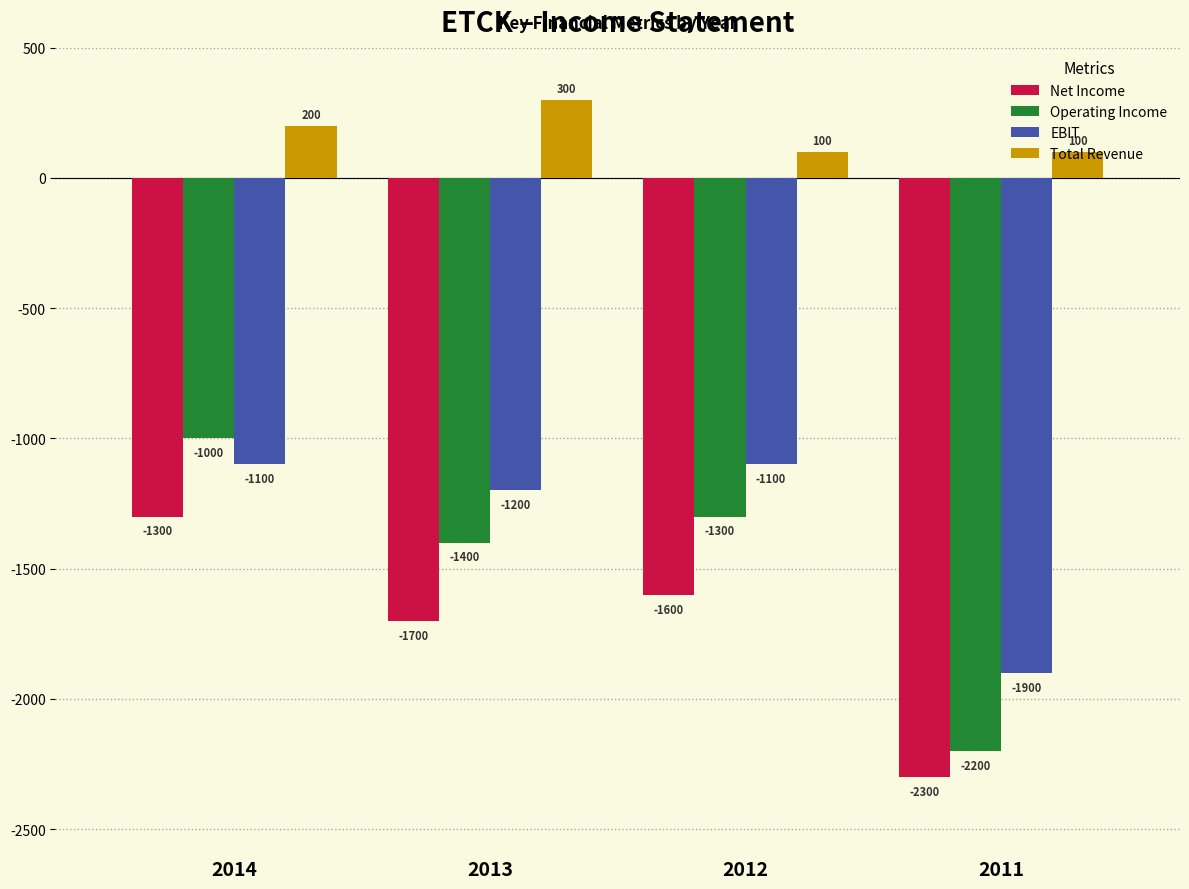

Reading right to left, extract all data points from this chart.

Net Income: 2011=-2300	2012=-1600	2013=-1700	2014=-1300
Operating Income: 2011=-2200	2012=-1300	2013=-1400	2014=-1000
EBIT: 2011=-1900	2012=-1100	2013=-1200	2014=-1100
Total Revenue: 2011=100	2012=100	2013=300	2014=200